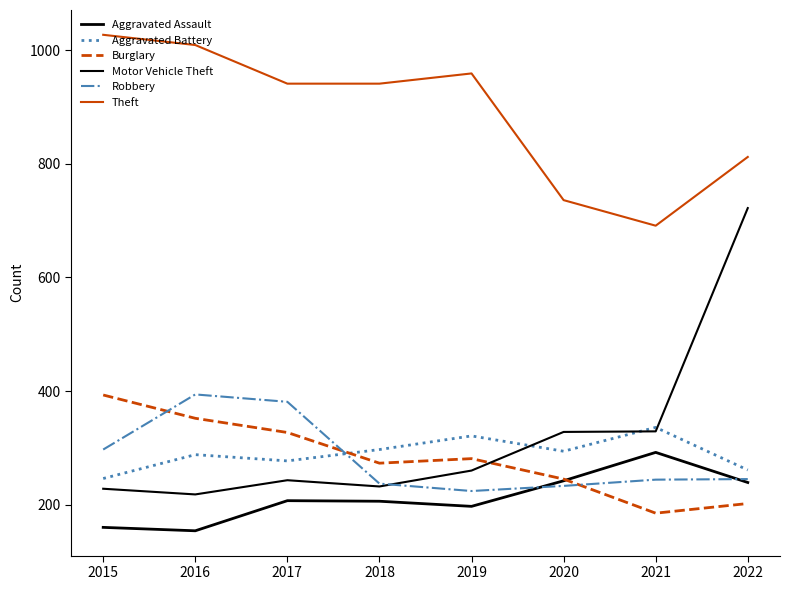

Count the number of categories in the chart.

8